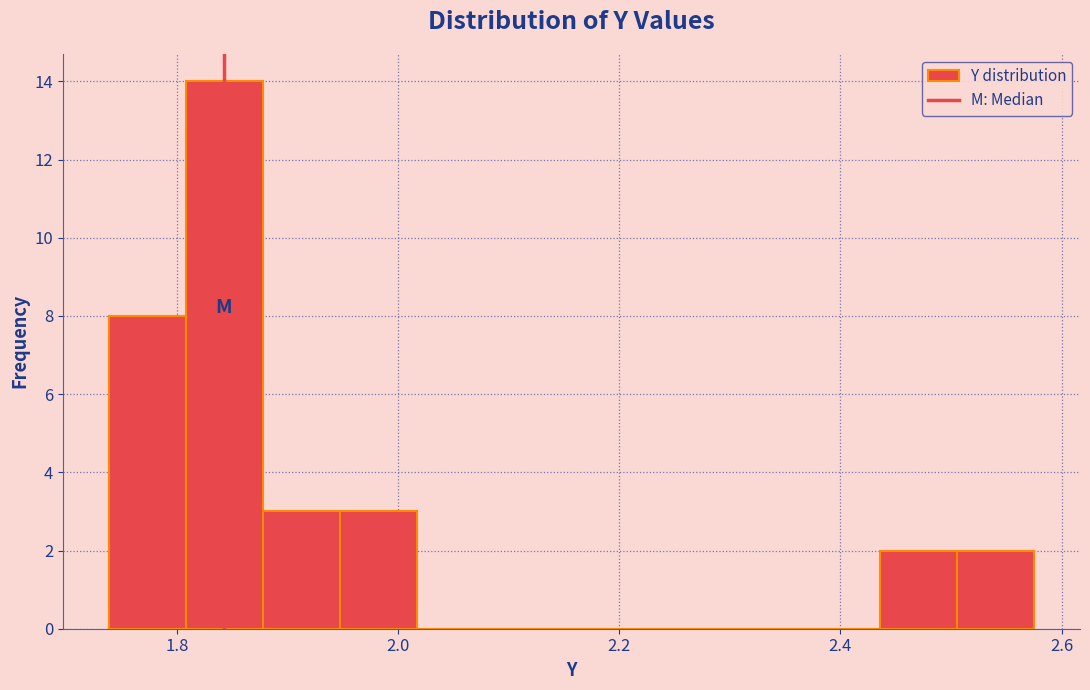

Around what value on the x-axis is the tallest bar? Give the approximate position of its centre, as read against the axis.

1.84